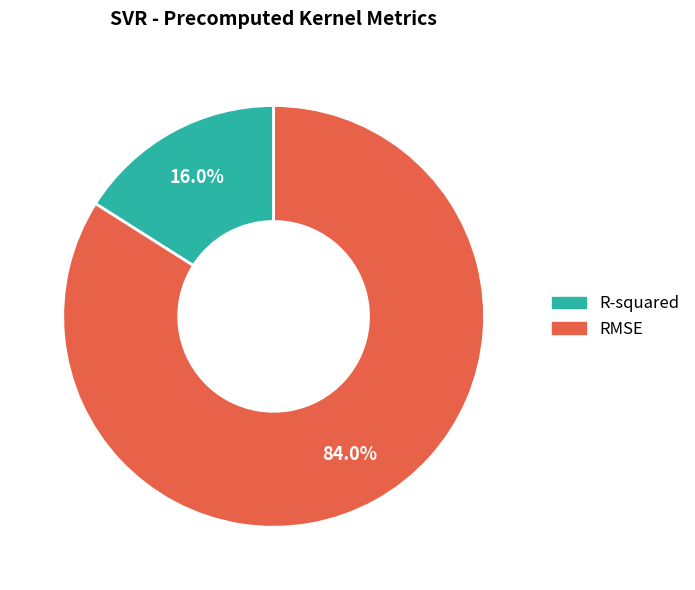

Which slice is the smallest?

R-squared